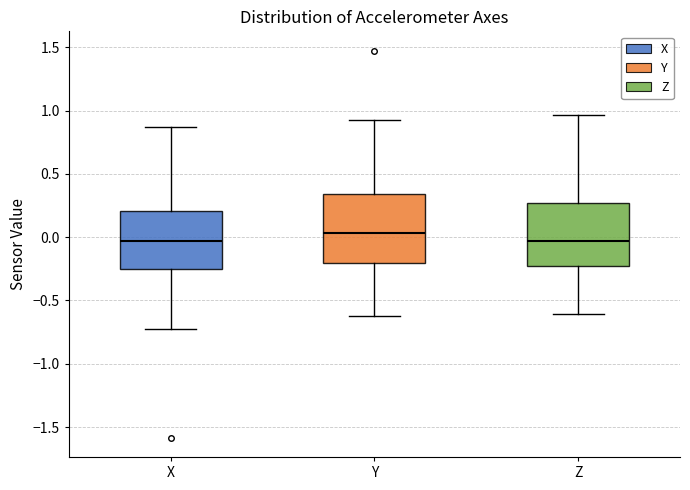

Where is the upper edge of the box for X on the y-axis? The values are not printed on the chart, so give them approximately, as read against the axis.

0.20